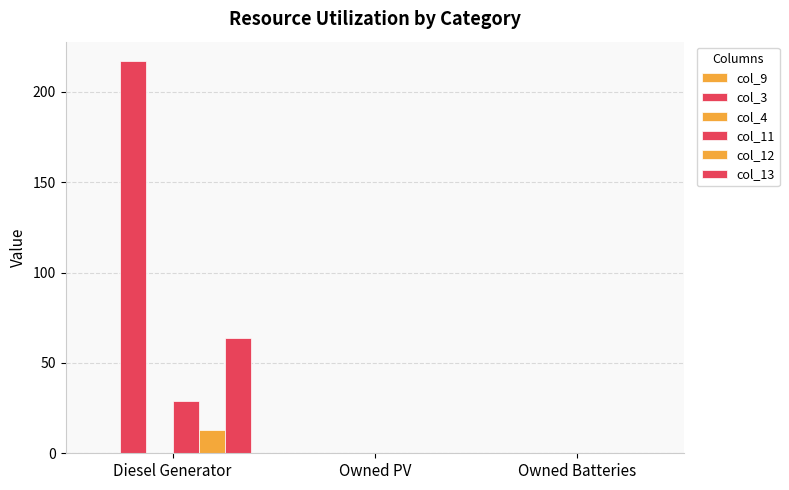

Does the chart contain stacked bars?

No